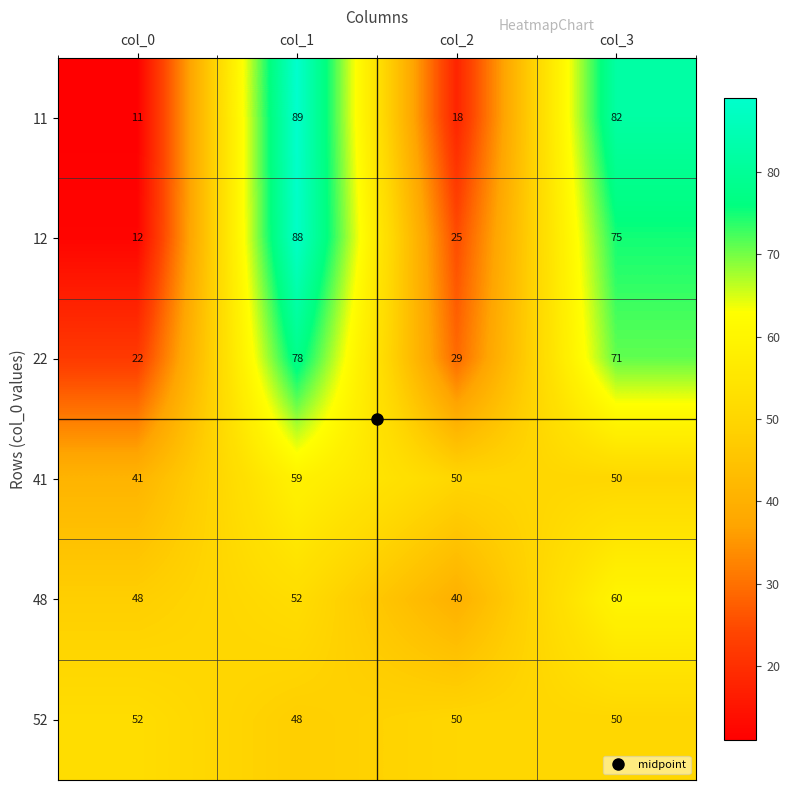

What is the spread (max minus min) of values at col_3?

32